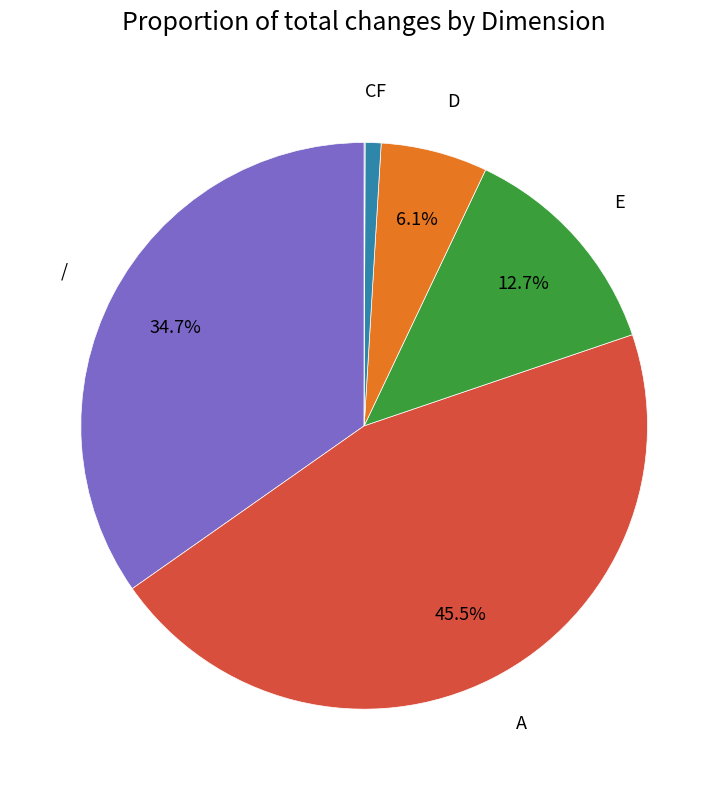

True or false: E accounts for 13% of the total.

True